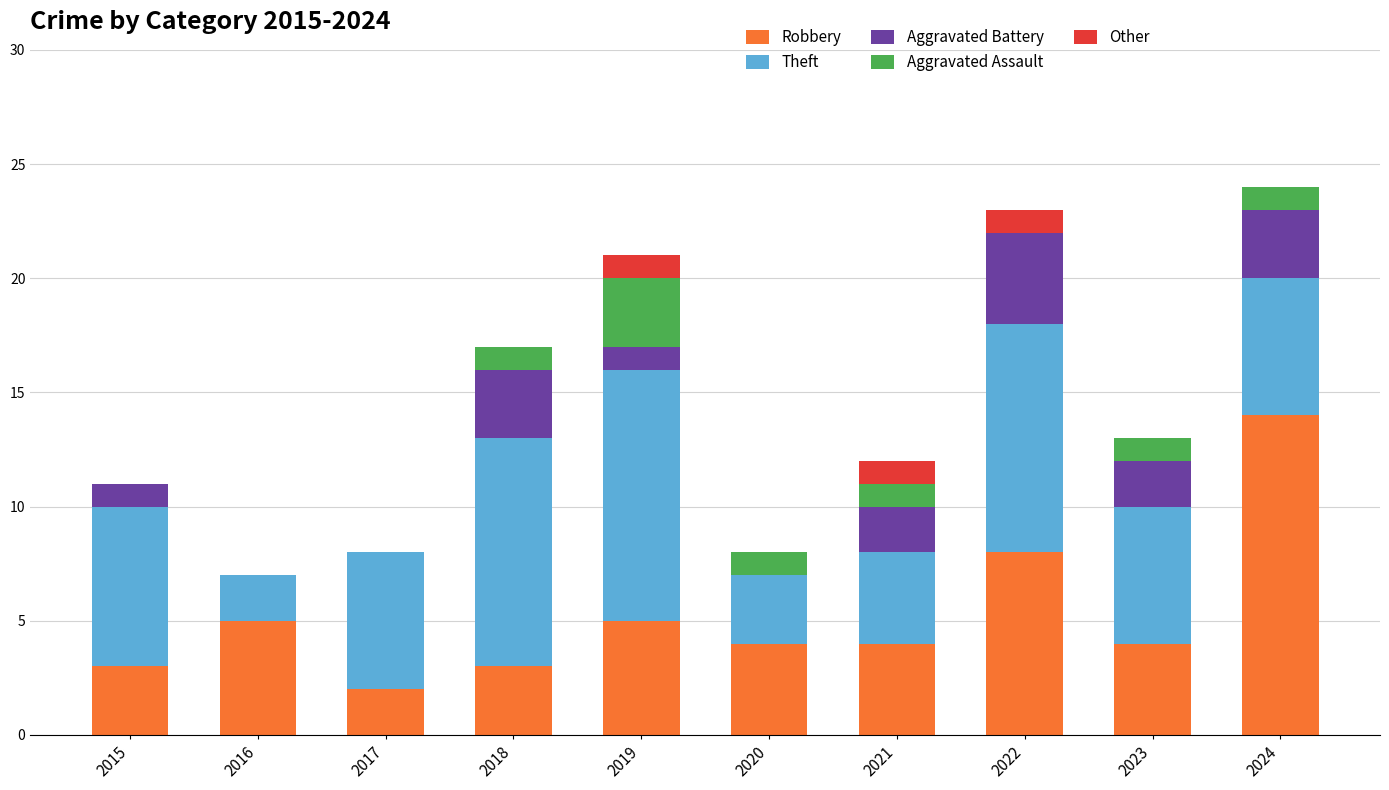

Are the bars horizontal?

No